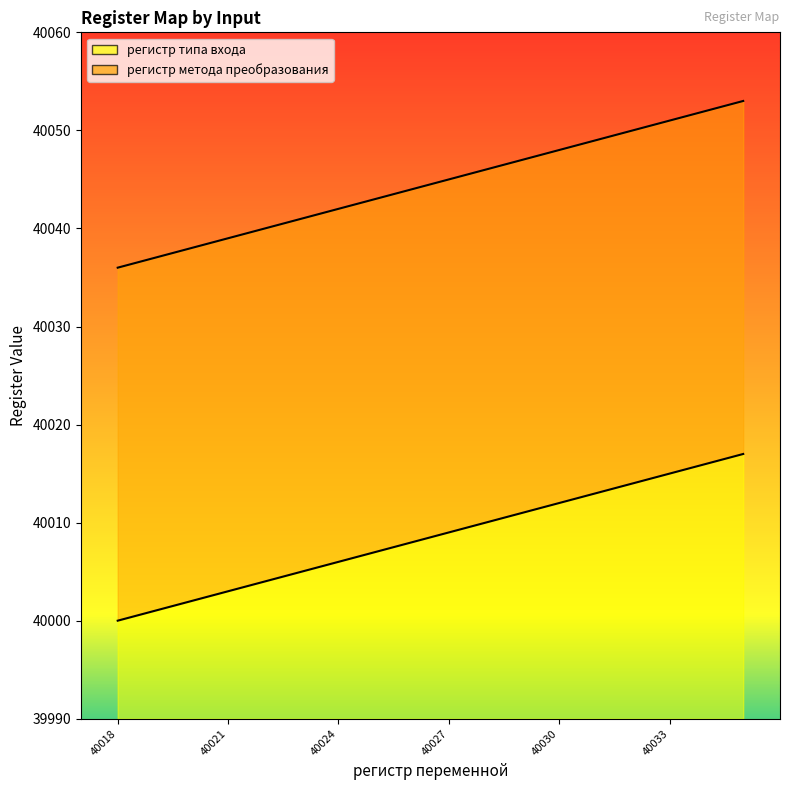

Which series has the largest total across all categories?

регистр метода преобразования